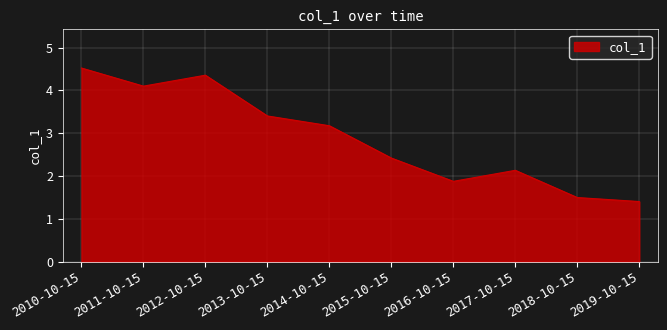

How many lines are shown in the chart?

1